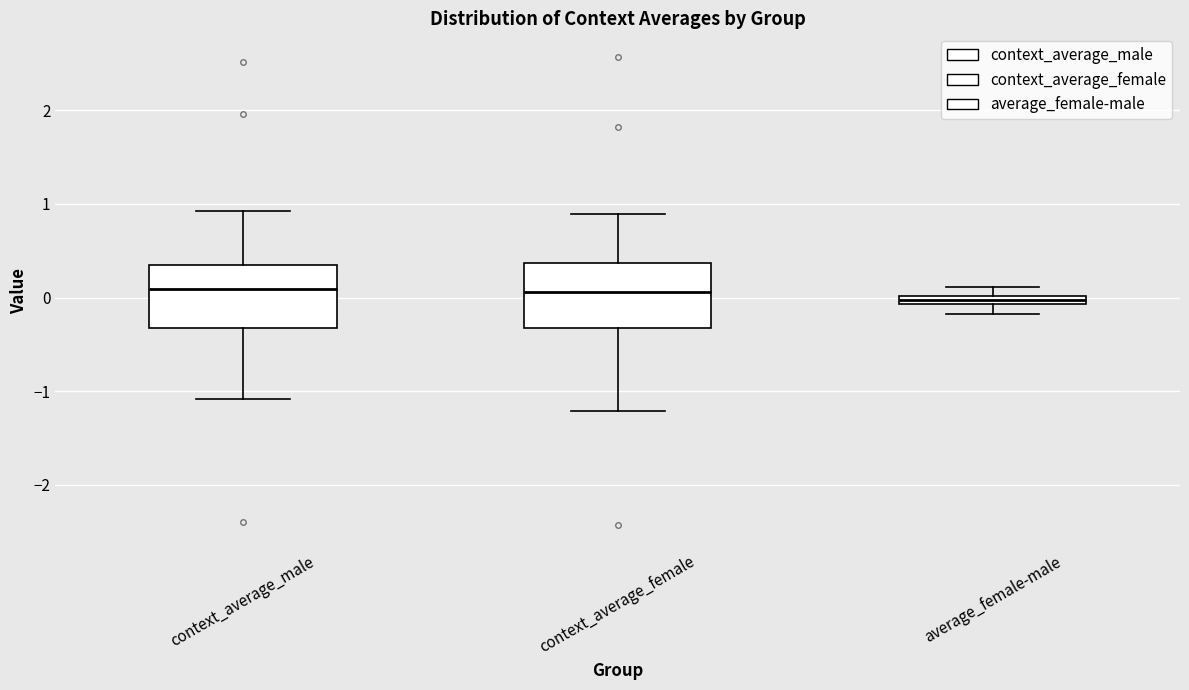

Where is the upper edge of the box for context_average_female on the y-axis? The values are not printed on the chart, so give them approximately, as read against the axis.

0.4